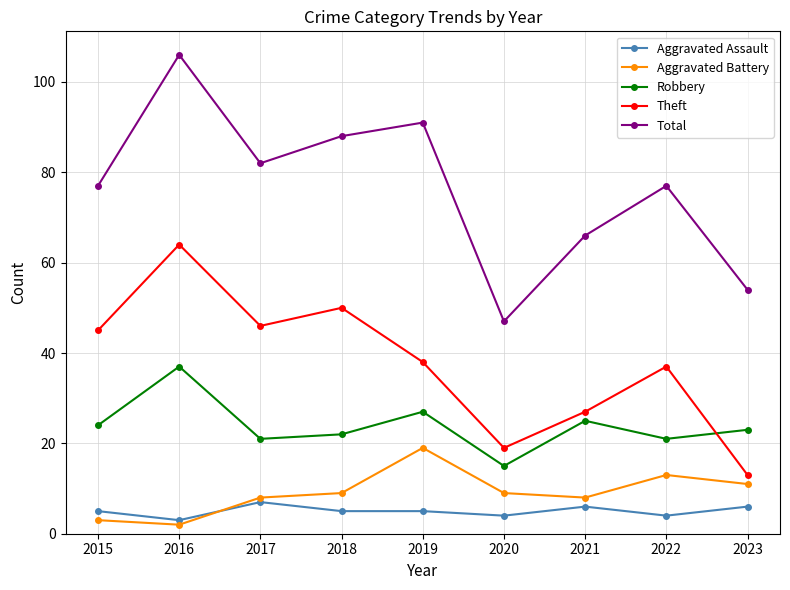

Reading left to right, what are all the values shown in this chart?

Aggravated Assault: 5	3	7	5	5	4	6	4	6
Aggravated Battery: 3	2	8	9	19	9	8	13	11
Robbery: 24	37	21	22	27	15	25	21	23
Theft: 45	64	46	50	38	19	27	37	13
Total: 77	106	82	88	91	47	66	77	54